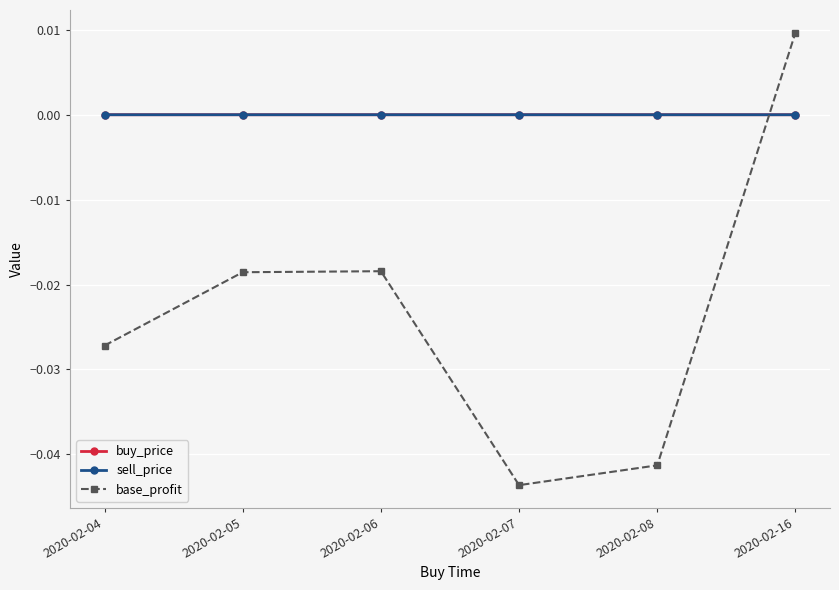

Is the value of sell_price at 2020-02-04 greater than the value of base_profit at 2020-02-04?

Yes